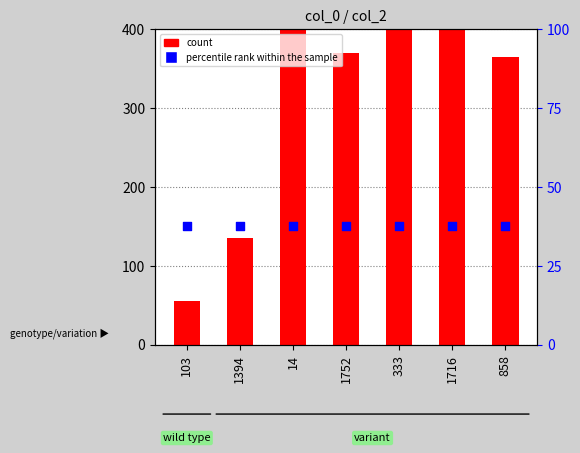

Which series has the largest total across all categories?

count